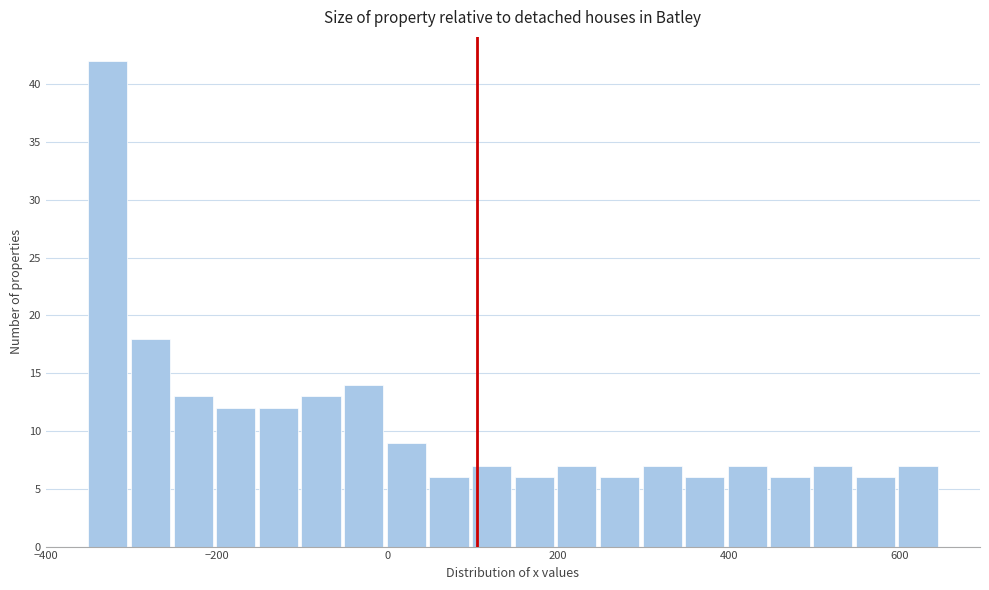

Read against the x-axis, roughly where is the centre of the tallest bar?

-320